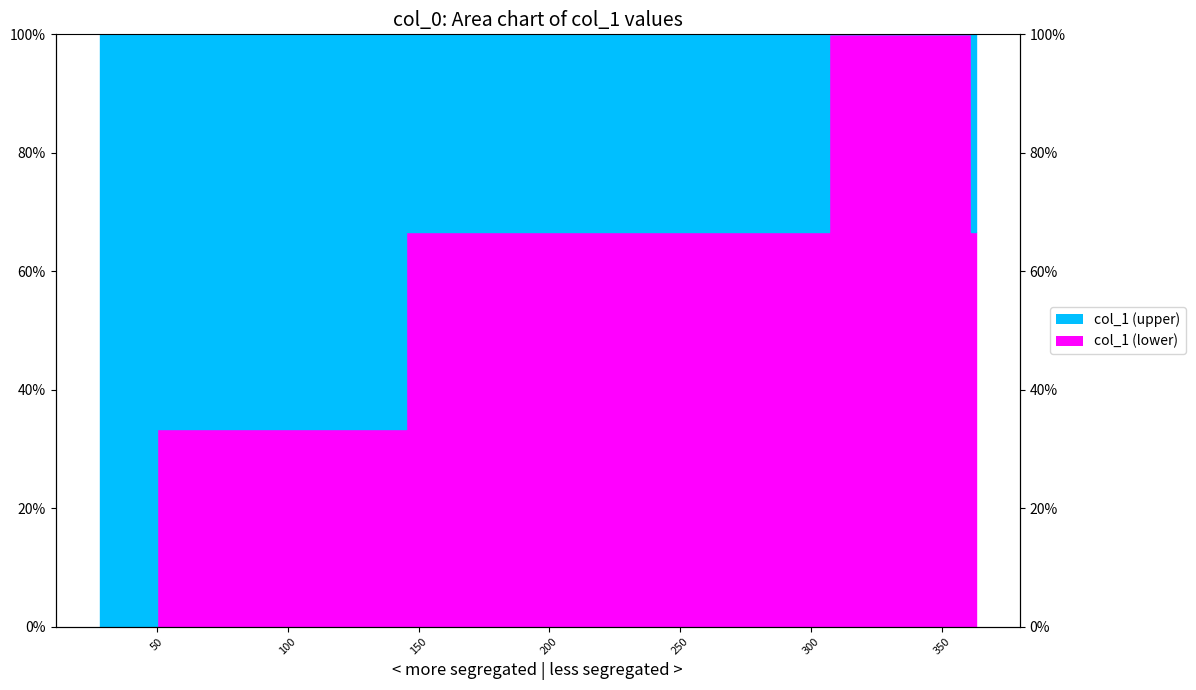

Reading right to left, what are all the values shown in this chart?

0.7	0.7	0.7	1.0	1.0	1.0	1.0	1.0	1.0	1.0	1.0	0.7	0.7	0.7	0.7	0.7	0.3	0.3	0.0